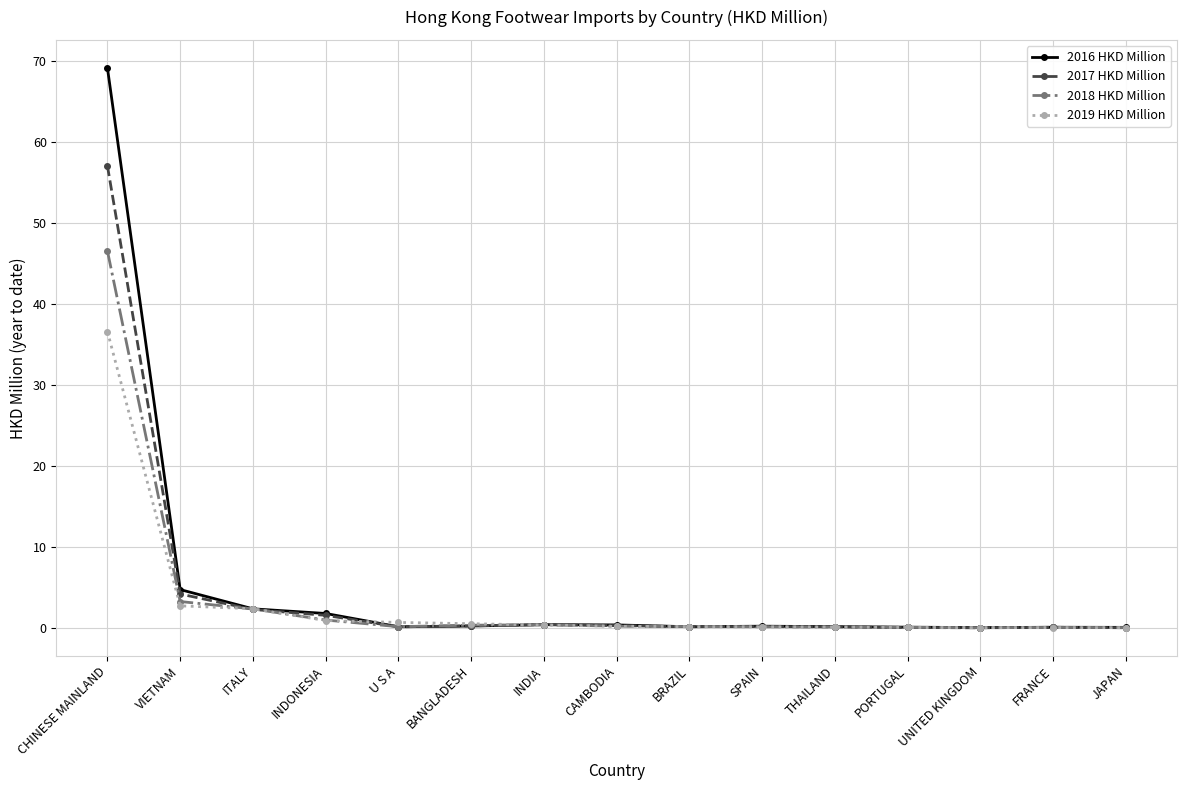

Which series has the widest spread of values?

2016 HKD Million